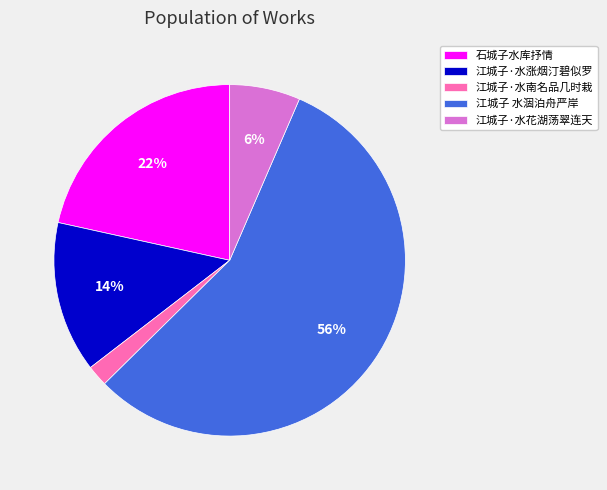

How many slices are in this pie chart?

5